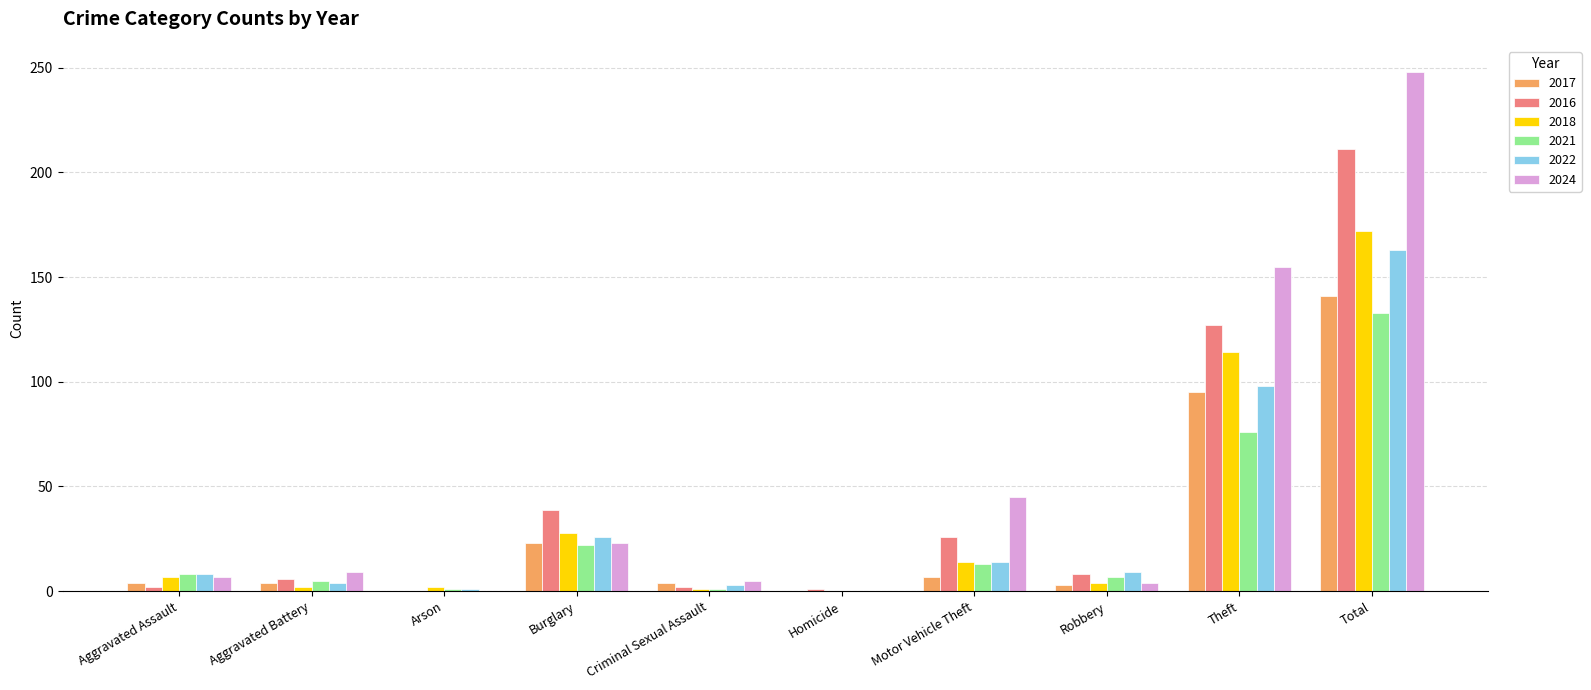

True or false: 2021 has a value of -56 at Homicide.

False